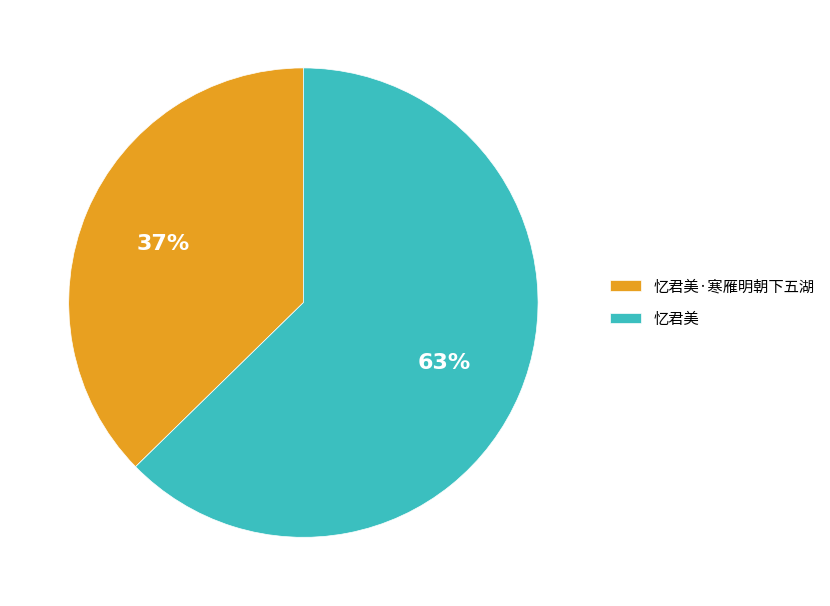

To the nearest percent, what percentage of the pie is 忆君美?

63%